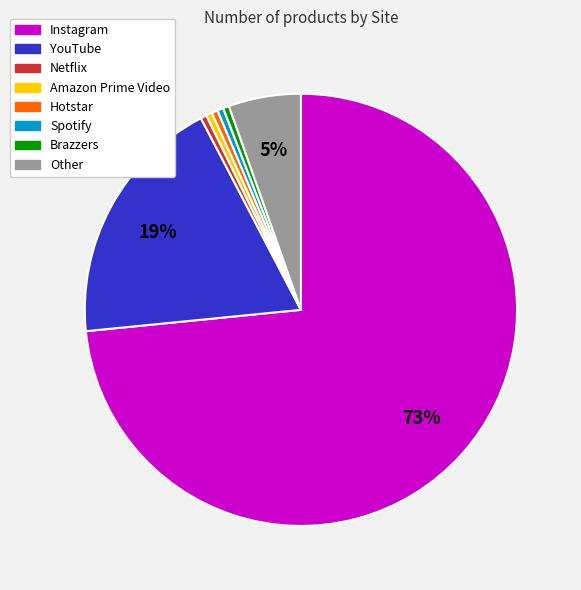

Which slice is the largest?

Instagram